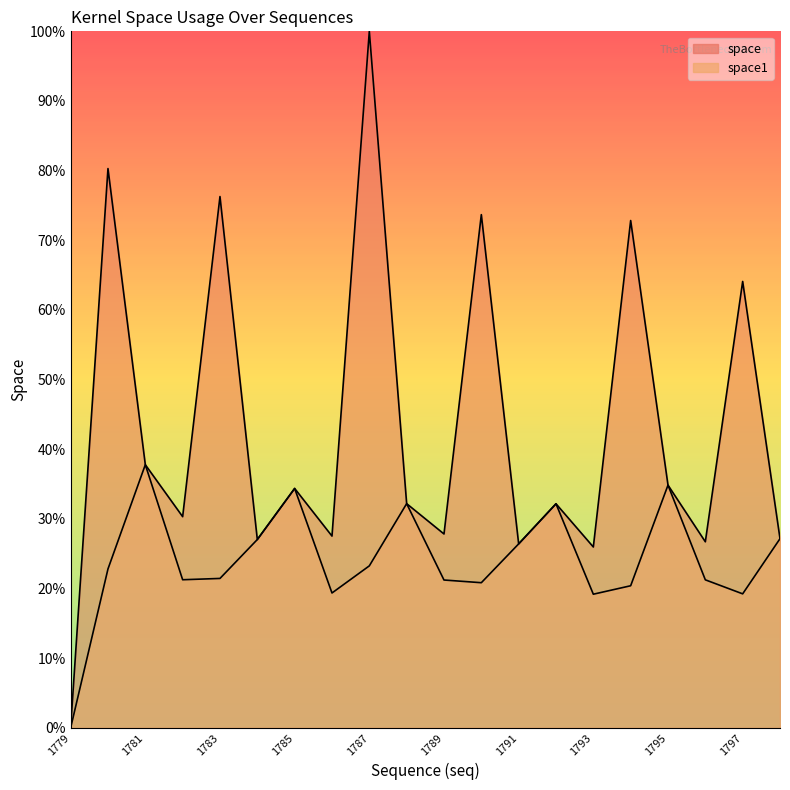

True or false: space and space1 cross at least once.

False